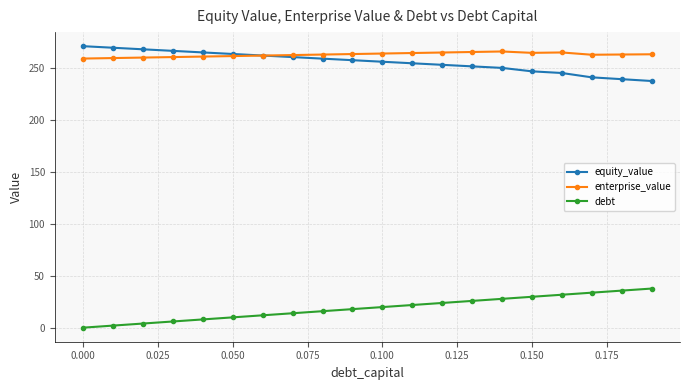

At how many categories does at least one series exceed 147?

20